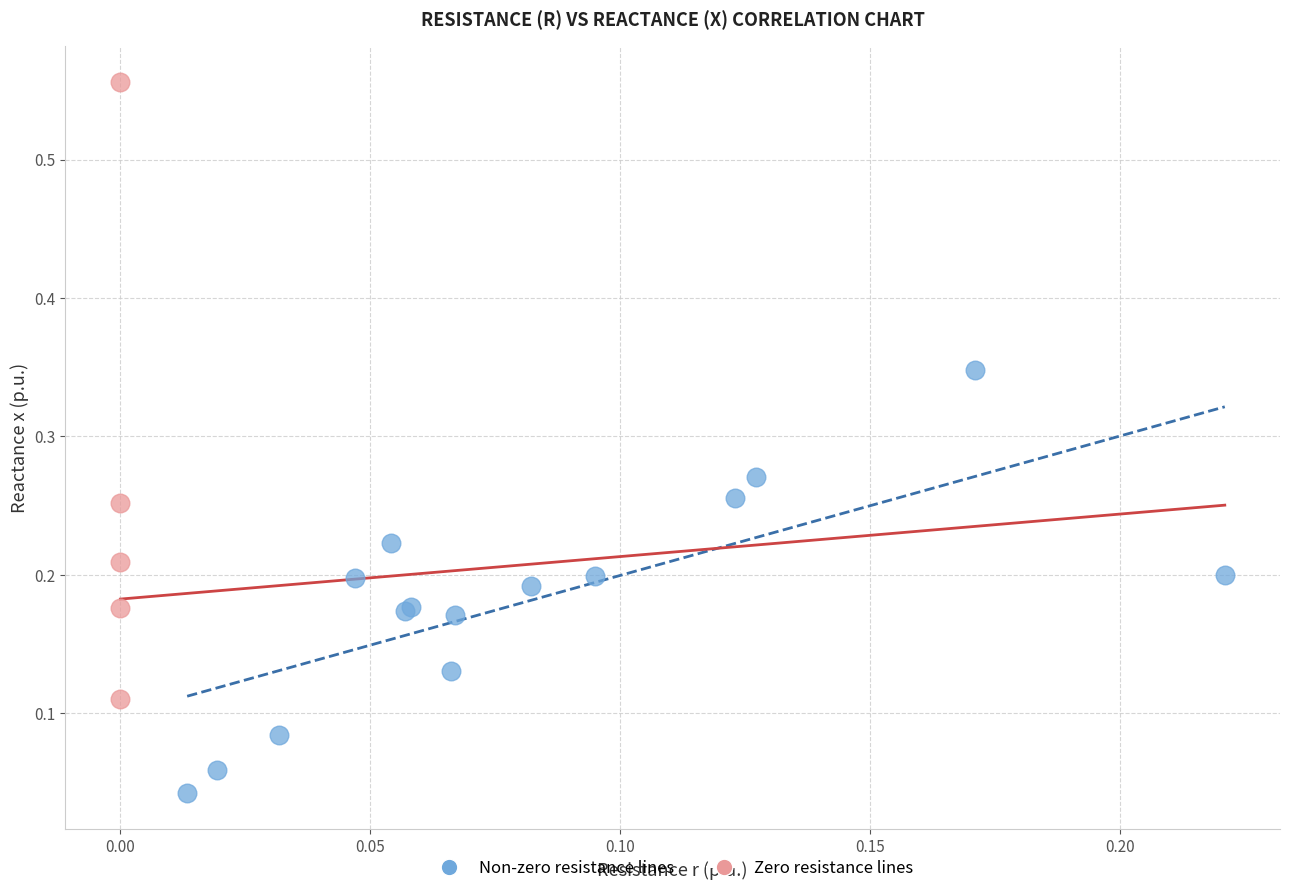

Which series reaches the minimum Y coordinate?

Non-zero resistance lines